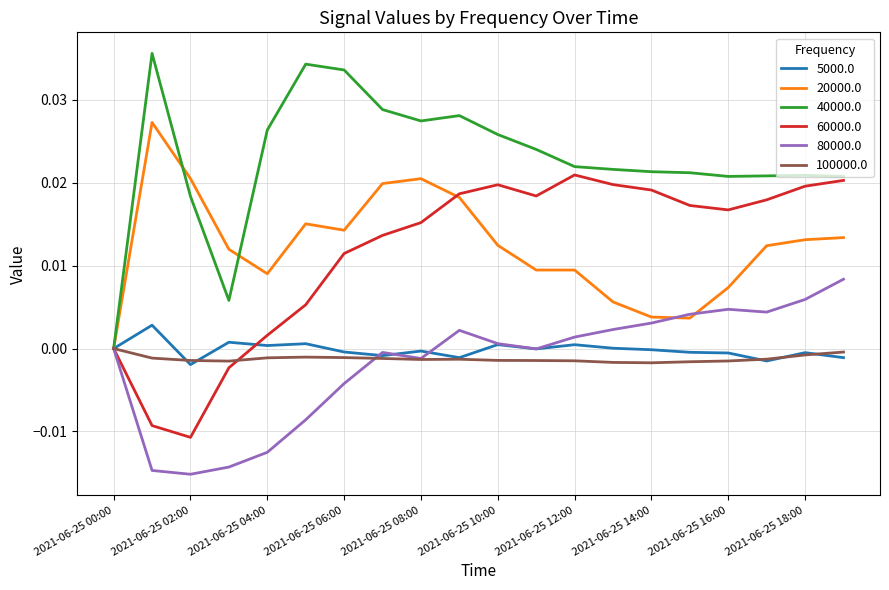

Which series has the largest total across all categories?

40000.0